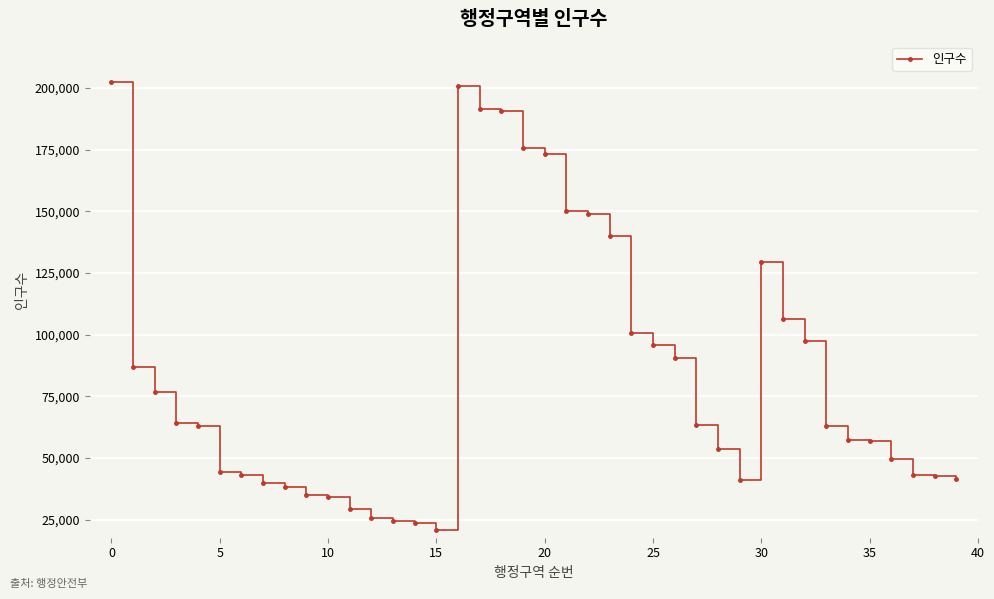

How many lines are shown in the chart?

1